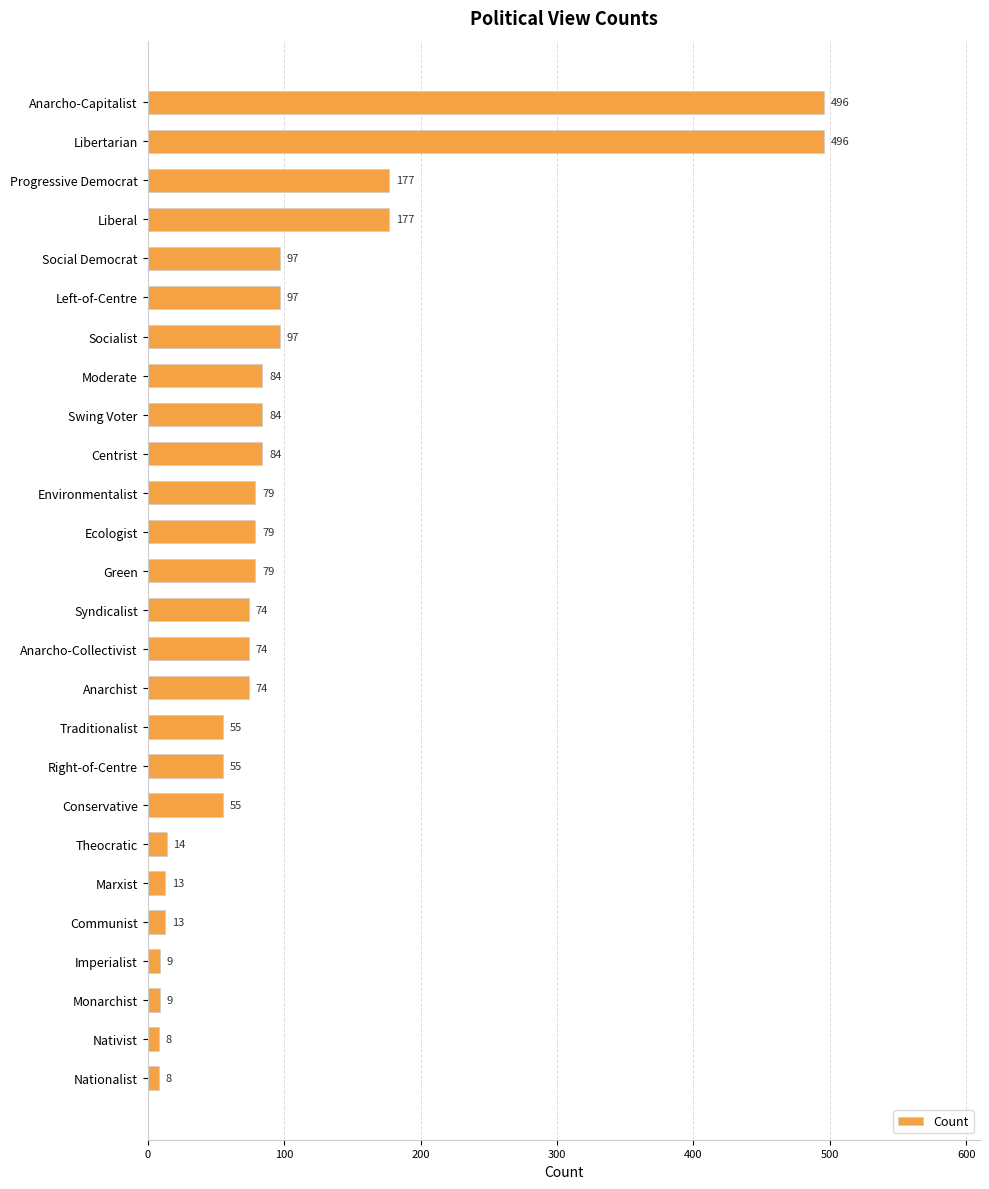

What is the smallest value displayed?

8